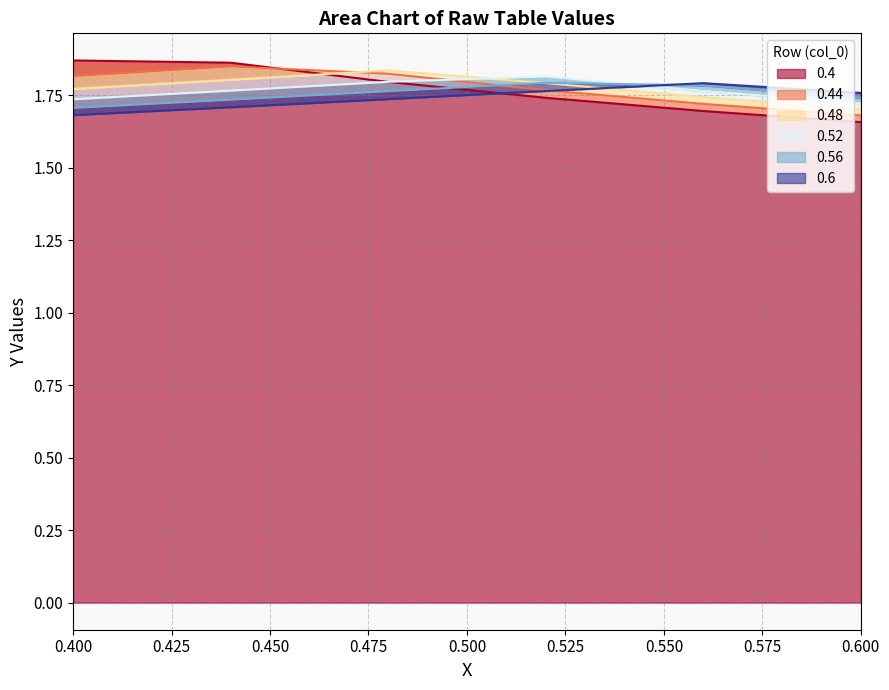

Reading left to right, extract all data points from this chart.

0.4: 1.9	1.9	1.8	1.7	1.7	1.7
0.44: 1.8	1.8	1.8	1.8	1.7	1.7
0.48: 1.8	1.8	1.8	1.8	1.7	1.7
0.52: 1.7	1.8	1.8	1.8	1.8	1.7
0.56: 1.7	1.7	1.8	1.8	1.8	1.7
0.6: 1.7	1.7	1.7	1.8	1.8	1.8